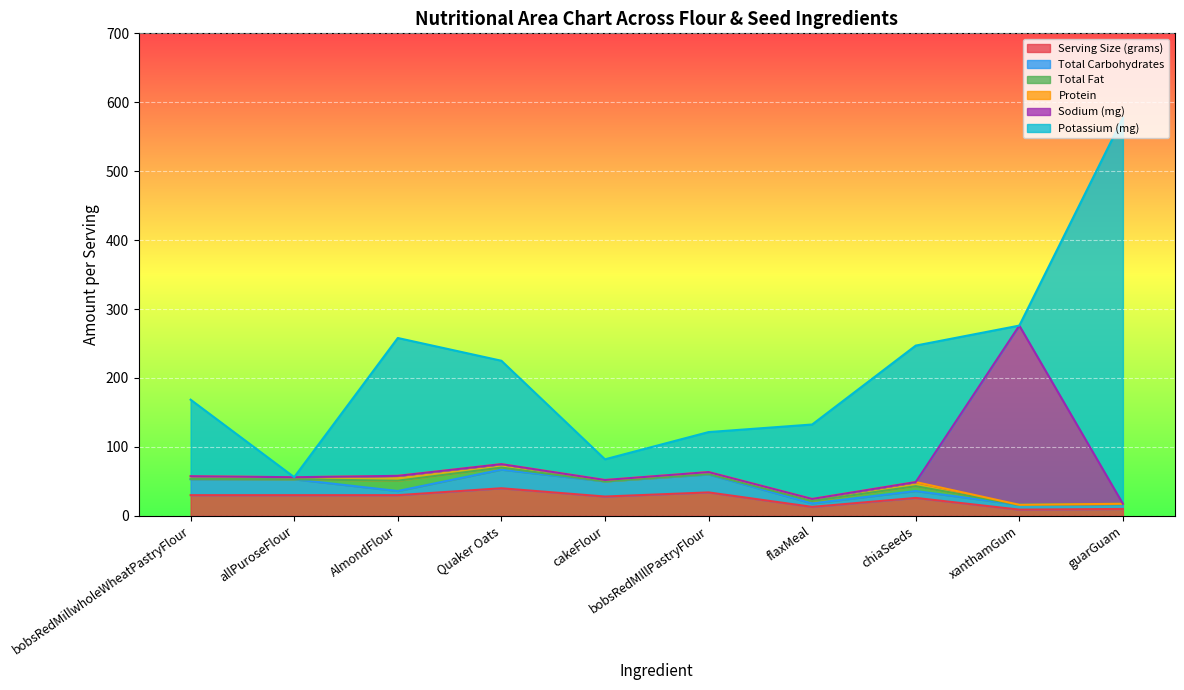

How many interior local peaks does the Sodium (mg) series have?

1